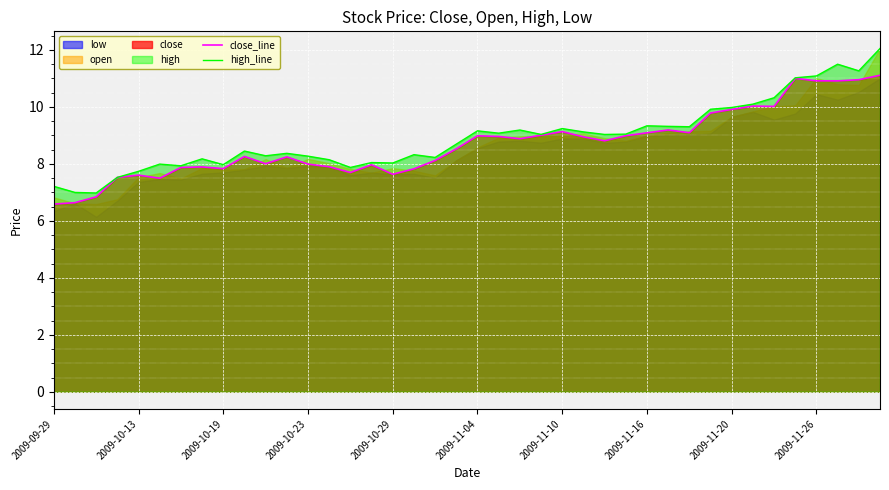

What is the difference between the second highest and minimum values in the high_line series?

4.5